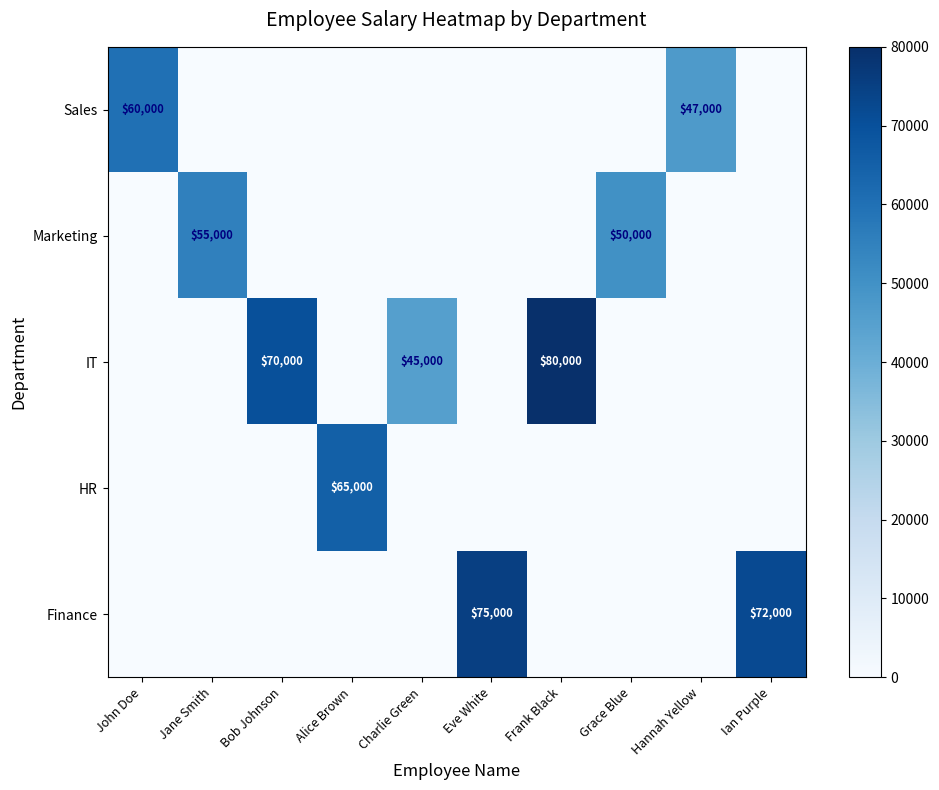

What is the sum of the Marketing values at Jane Smith and John Doe?

55000